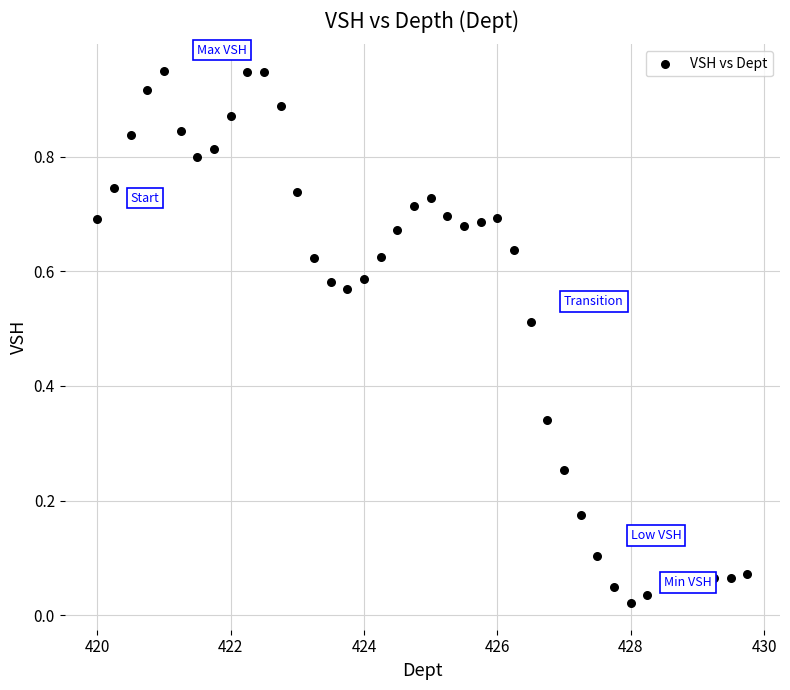

What is the range of X values (max minus min)?

9.8